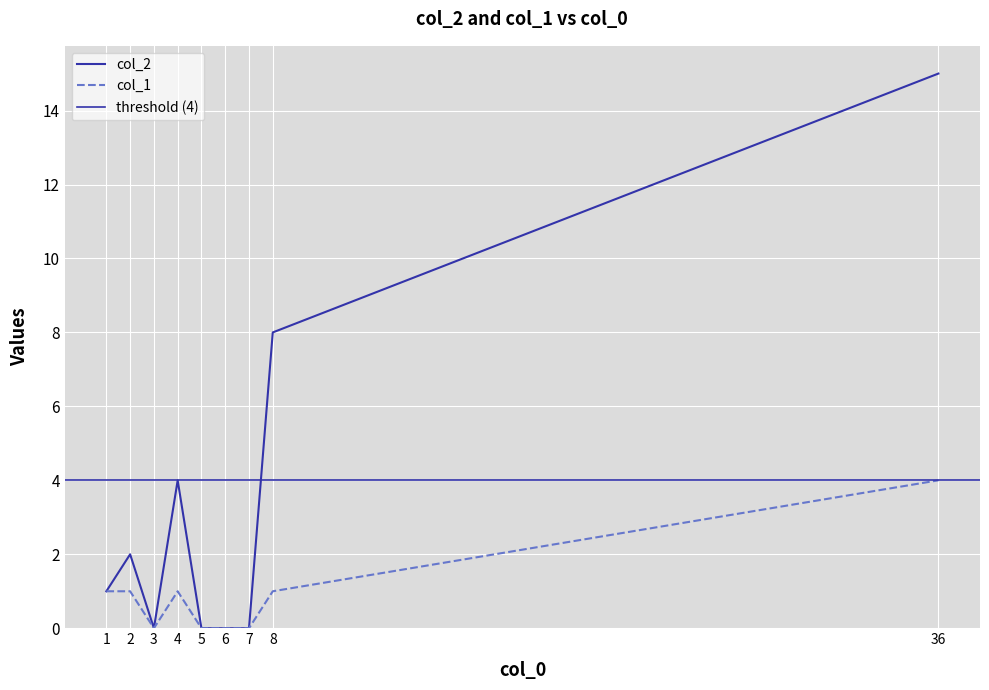

What is the sum of the col_1 values at 1 and 2?

2